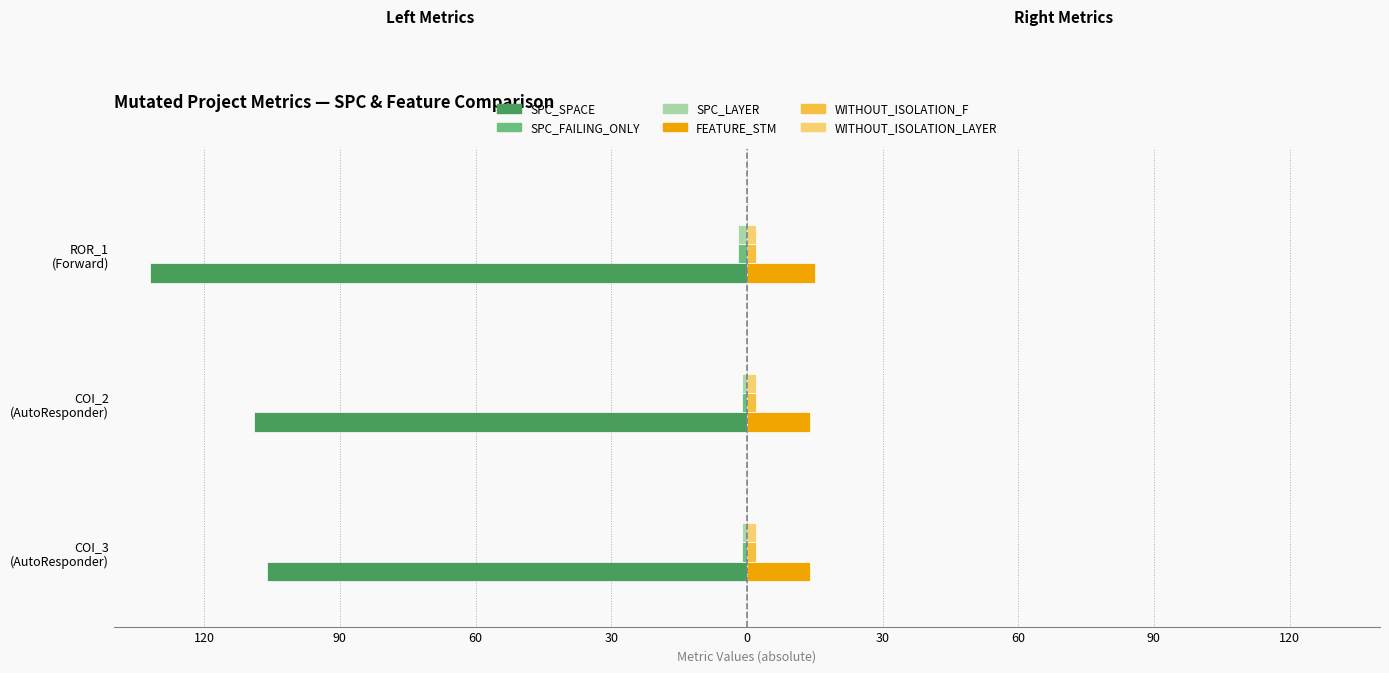

Which series has the largest range (max minus min)?

SPC_SPACE